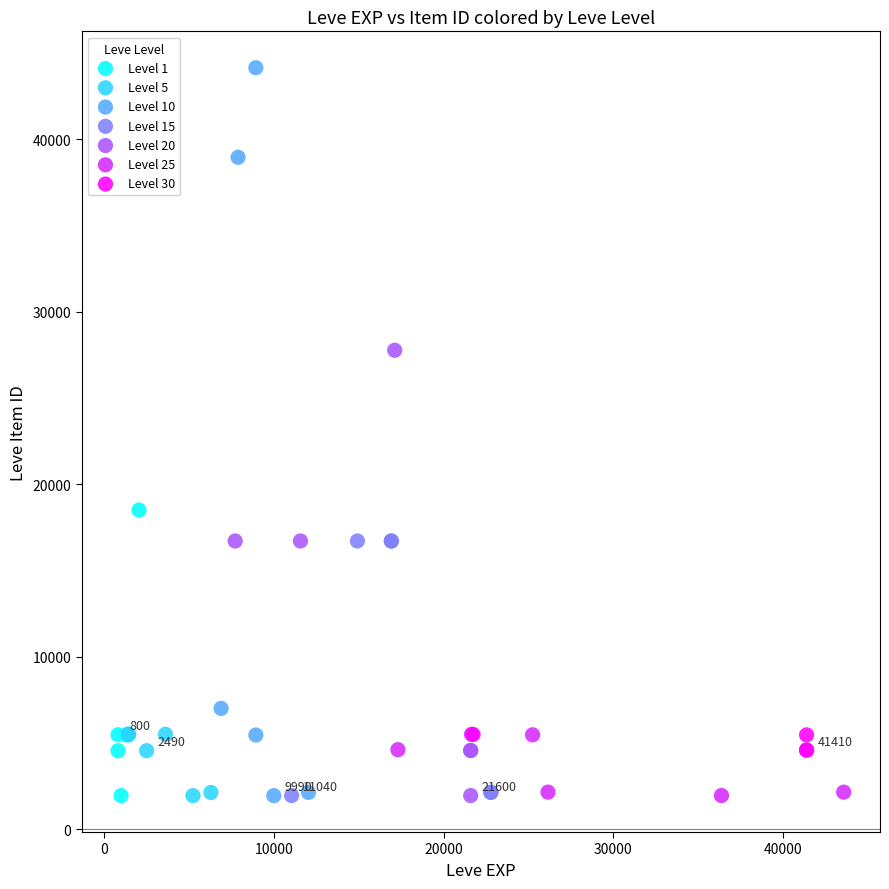

Which series reaches the maximum Y coordinate?

Level 10